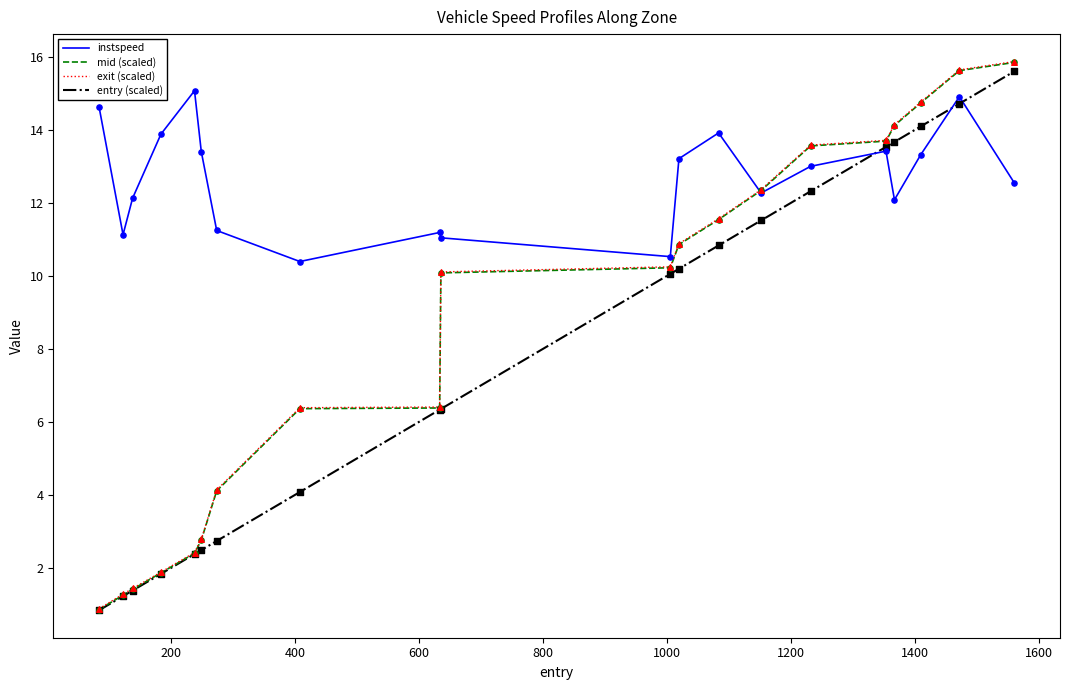

At how many categories does at least one series exceed 7?

20